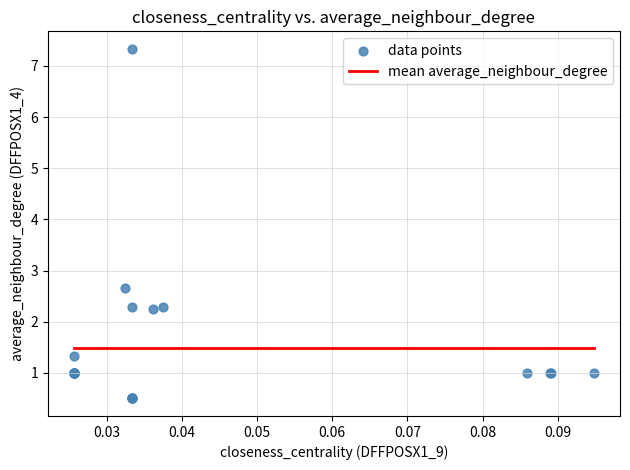

What Y value in the scatter plot is closest to 3?

2.7